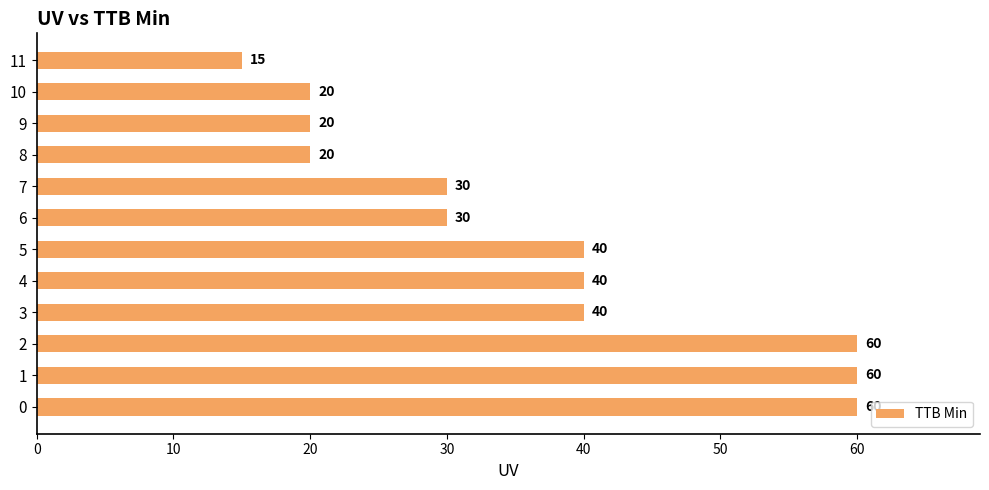

Reading top to bottom, transcribe all the data shown in this chart.

11=15	10=20	9=20	8=20	7=30	6=30	5=40	4=40	3=40	2=60	1=60	0=60